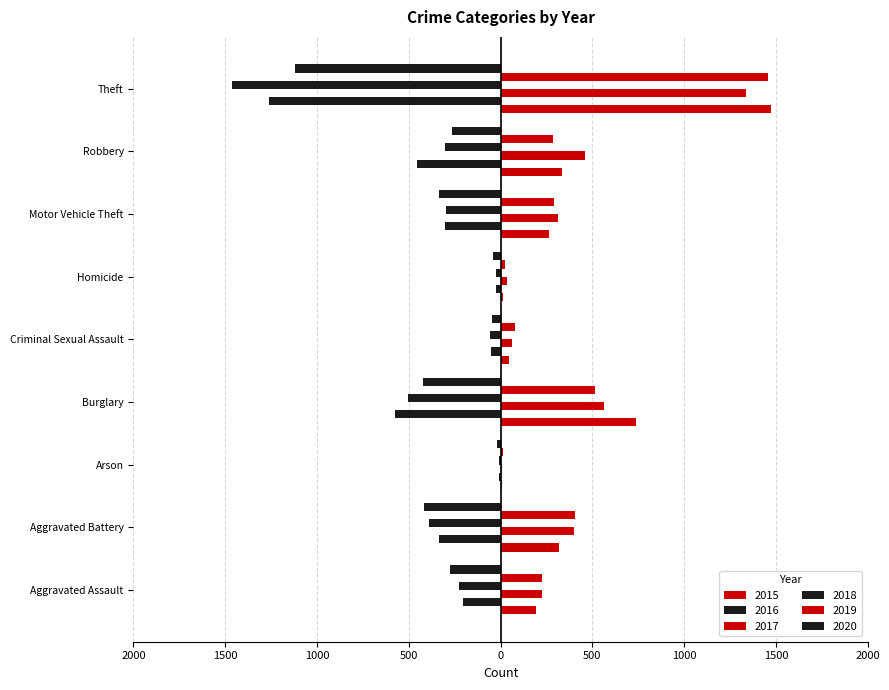

Which has a higher value, Robbery or Homicide?

Robbery